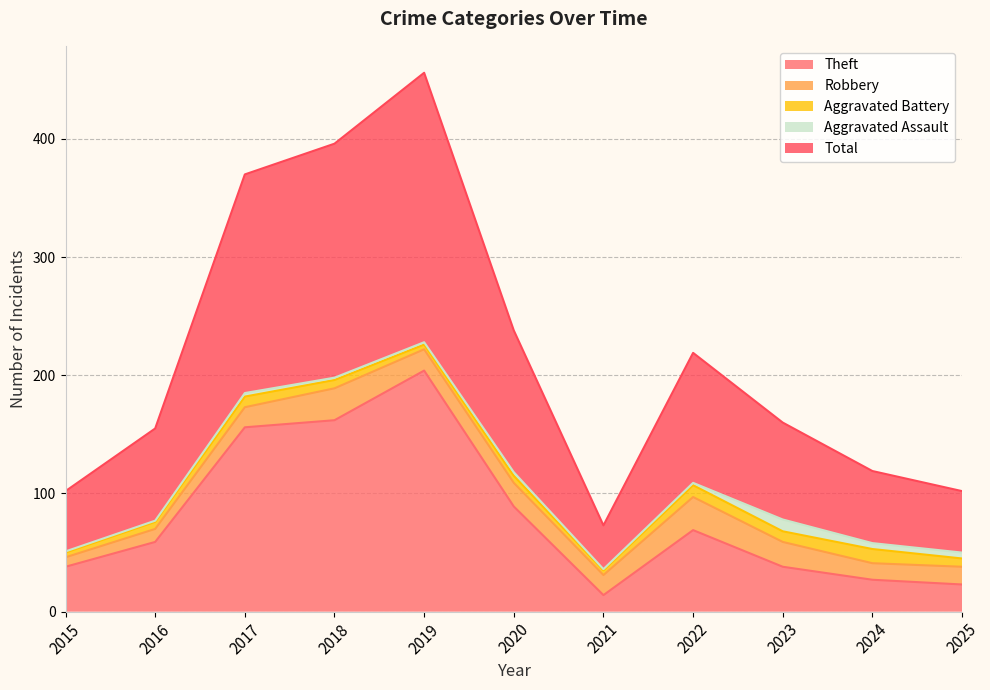

List the series in order of their peak value, highest first.

Total, Theft, Robbery, Aggravated Battery, Aggravated Assault